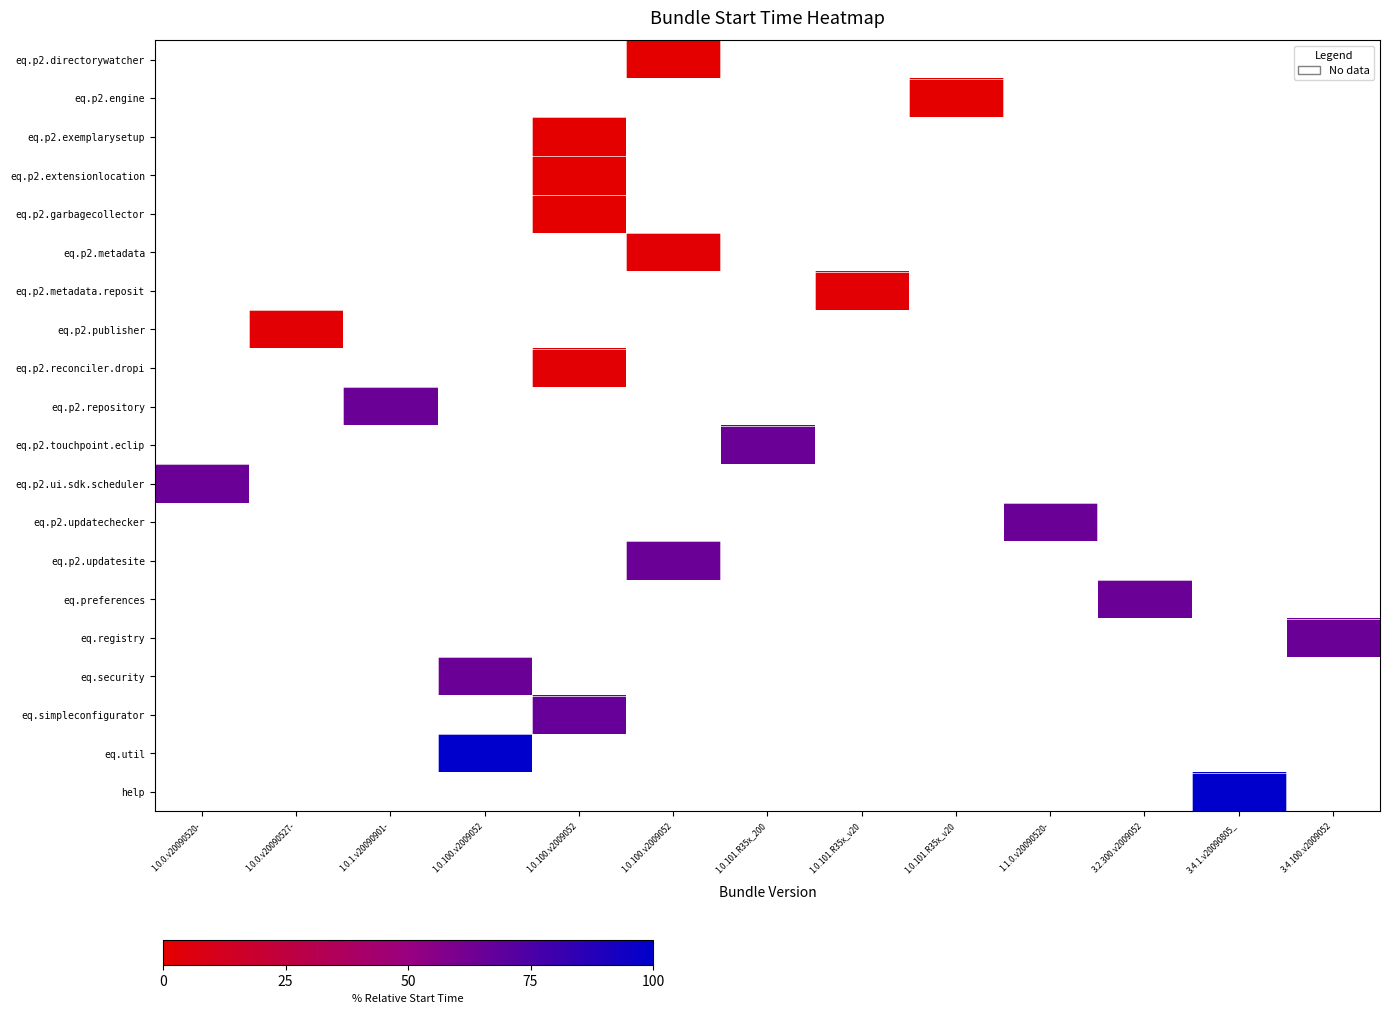

Between 1.0.1.v20090901- and 1.1.0.v20090520-, which is larger?

1.1.0.v20090520-